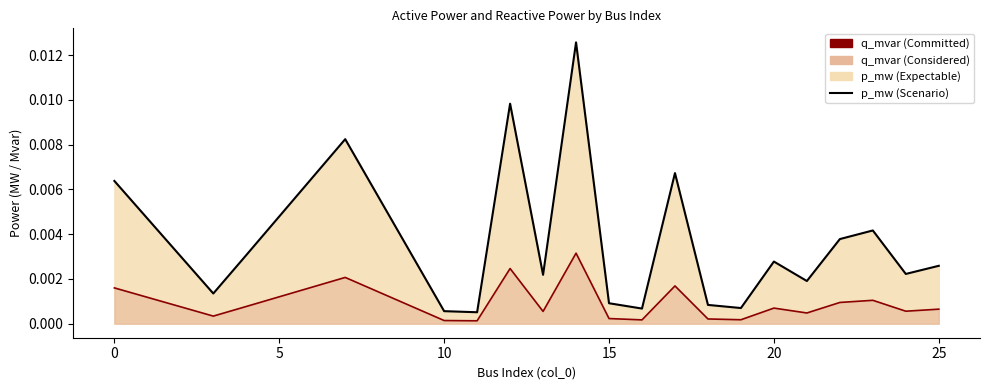

Between 7 and 17, which series saw the biggest shift?

p_mw